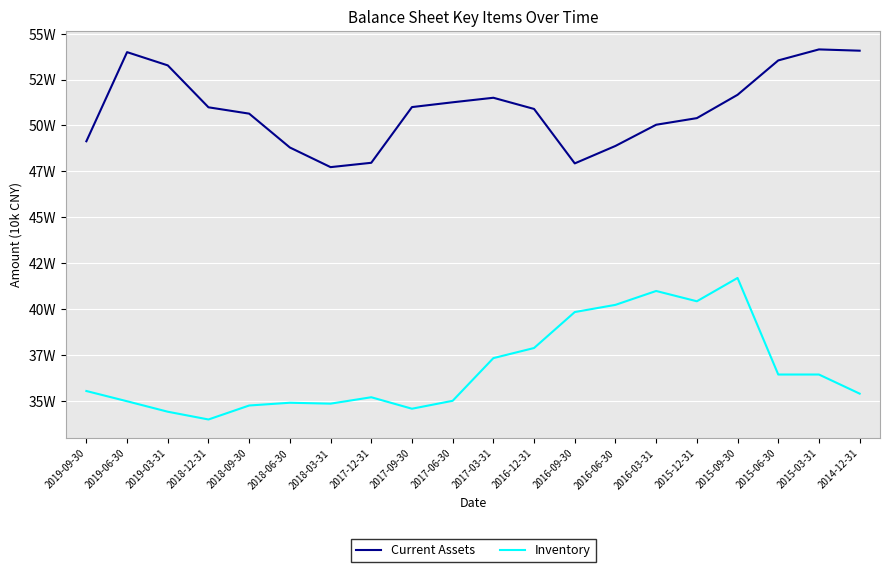

How many interior local valleys does the Current Assets series have?

2